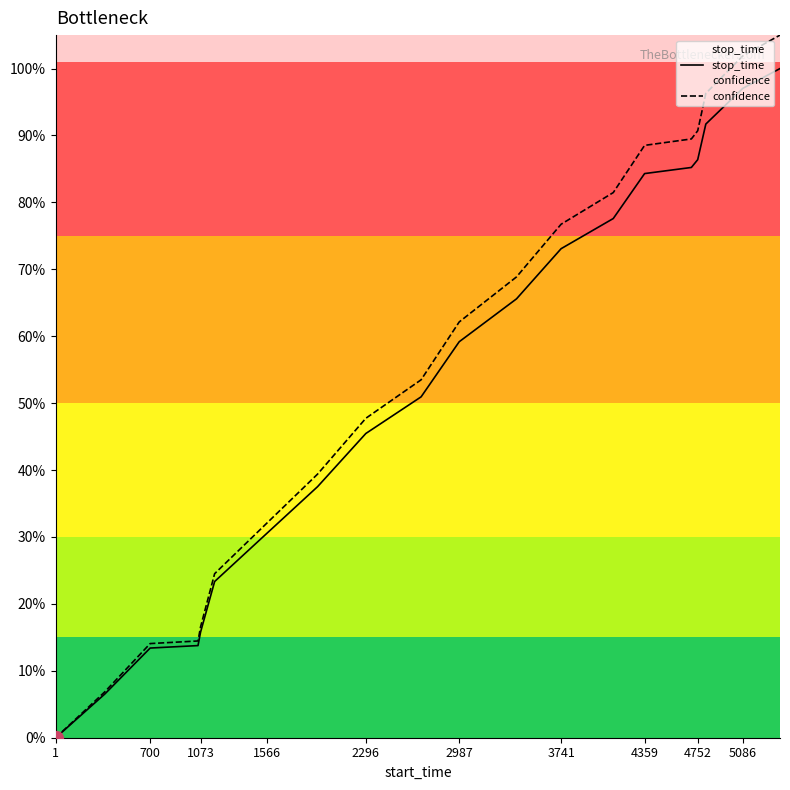

What is the value of the stop_time point at the 16th from the left?

0.9